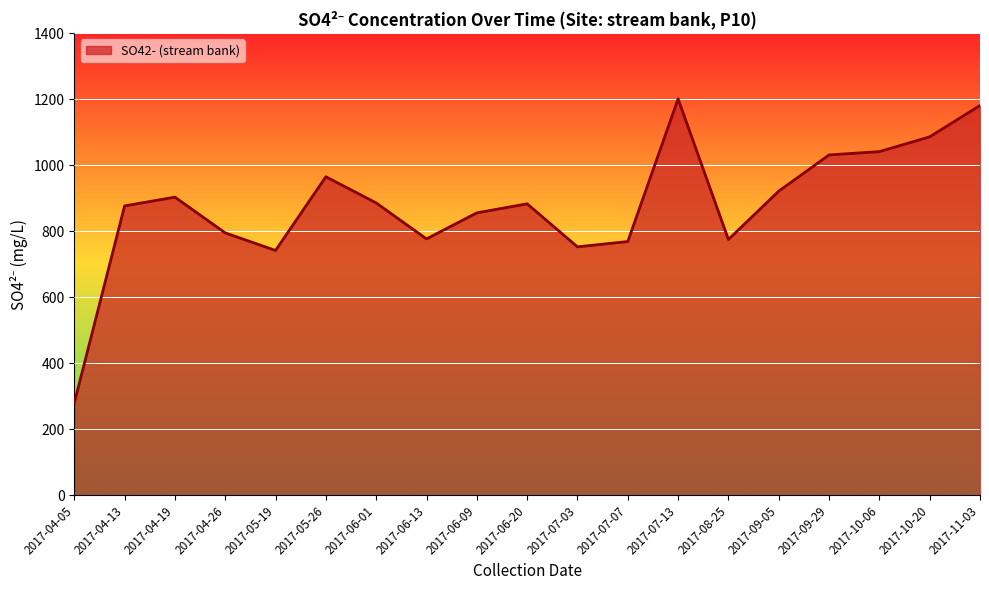

What is the difference between the second highest and minimum values?

901.0